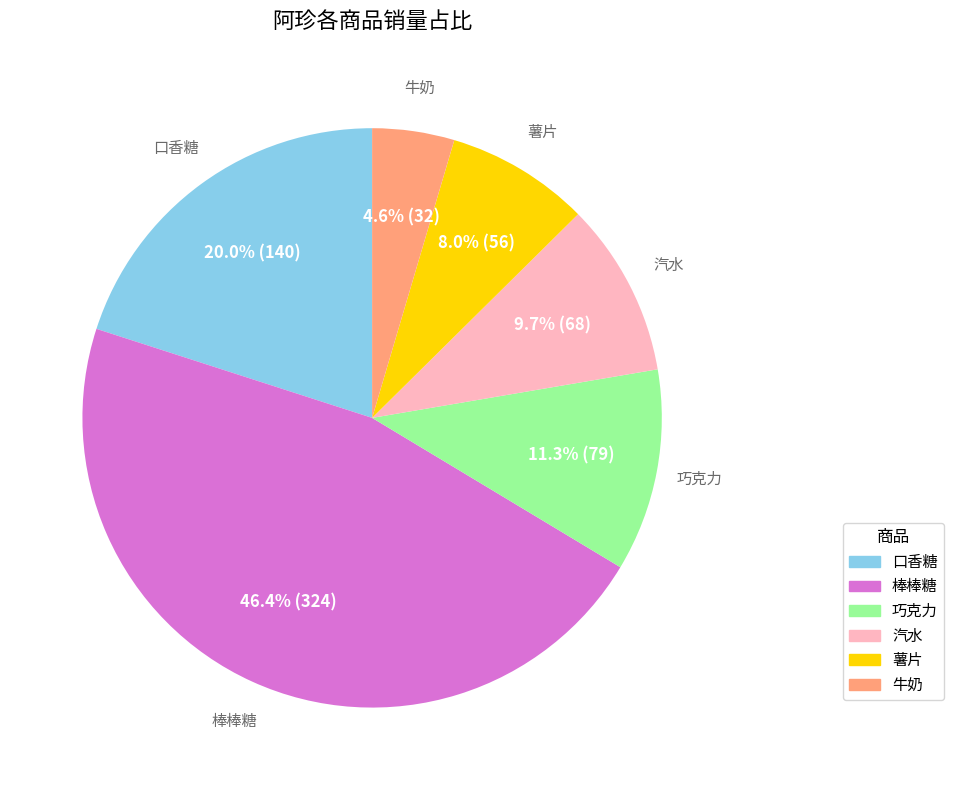

What percentage is the 棒棒糖 slice, to the nearest percent?

46%